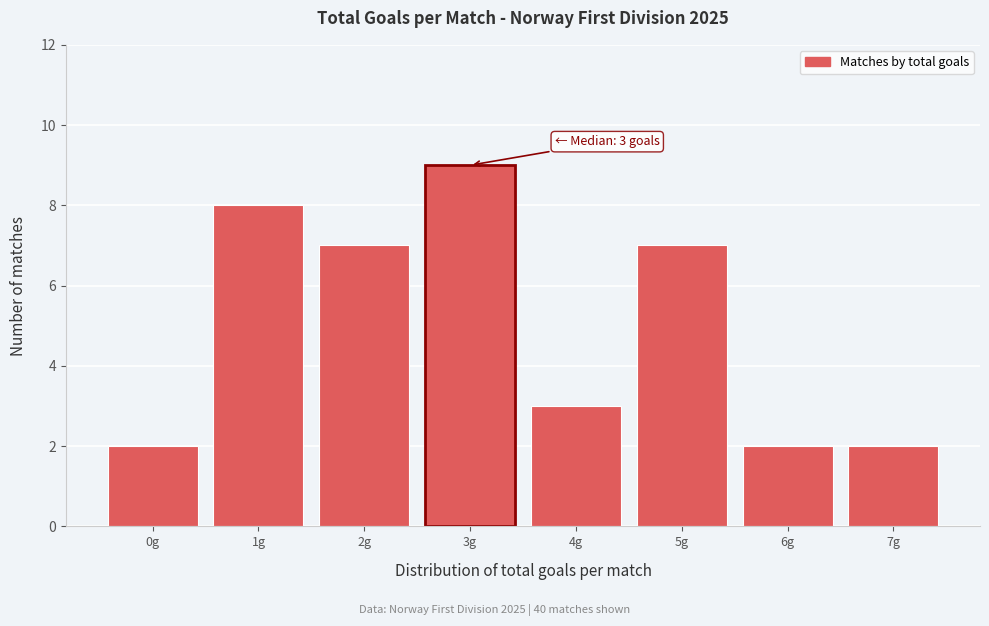

Reading left to right, list all the values displayed in this chart.

2	8	7	9	3	7	2	2